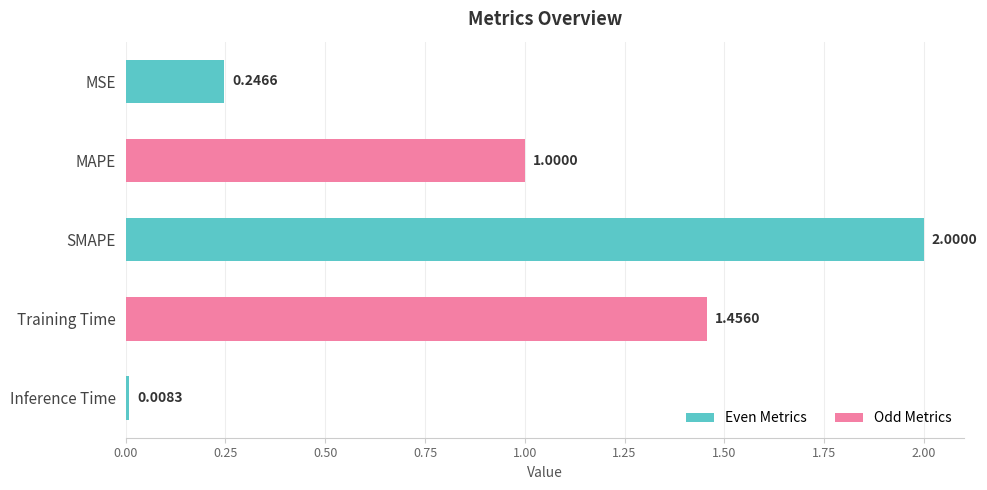

List the labels in order of value, largest first.

SMAPE, Training Time, MAPE, MSE, Inference Time